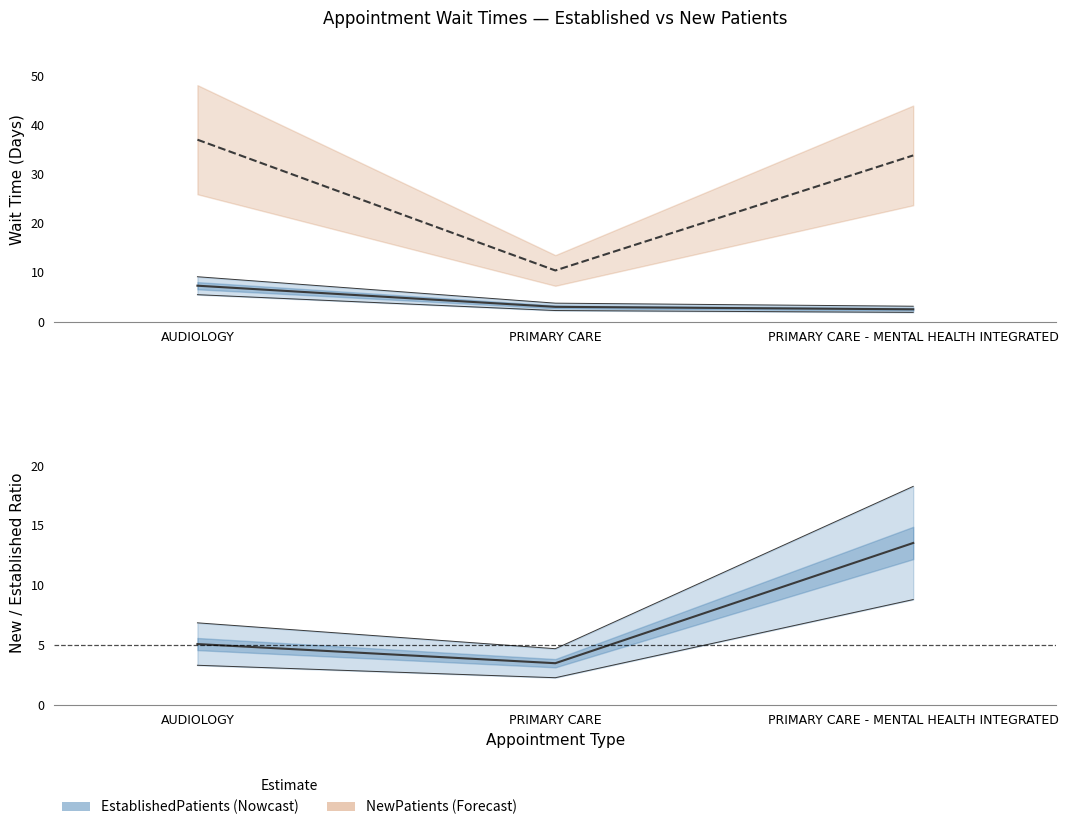

At how many categories does at least one series exceed 30?

2